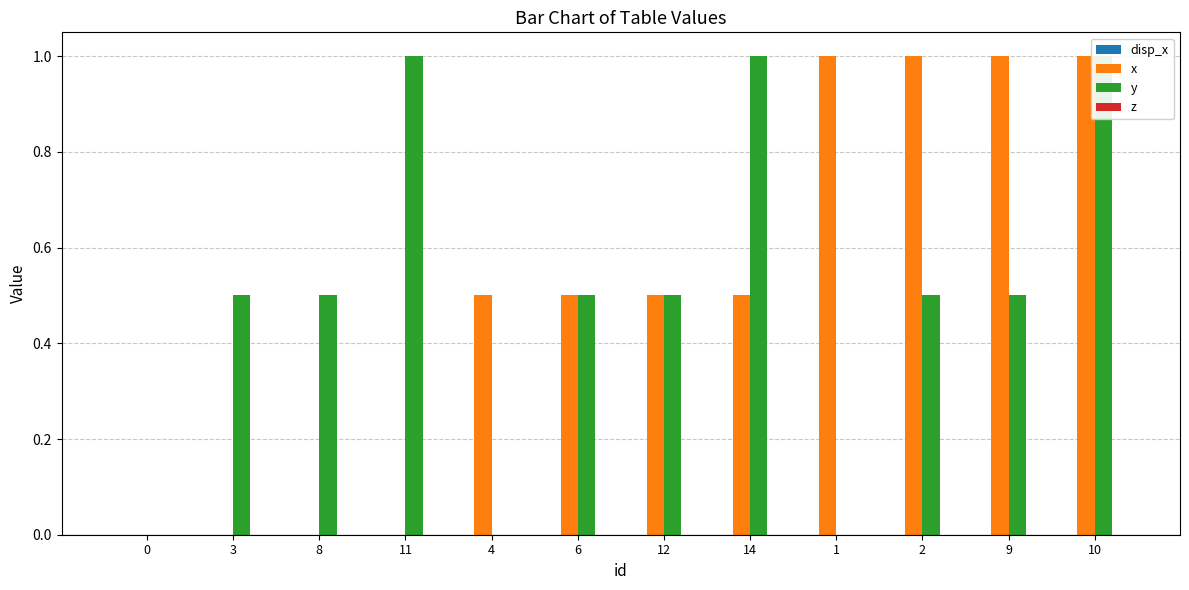

Which series has the widest spread of values?

x